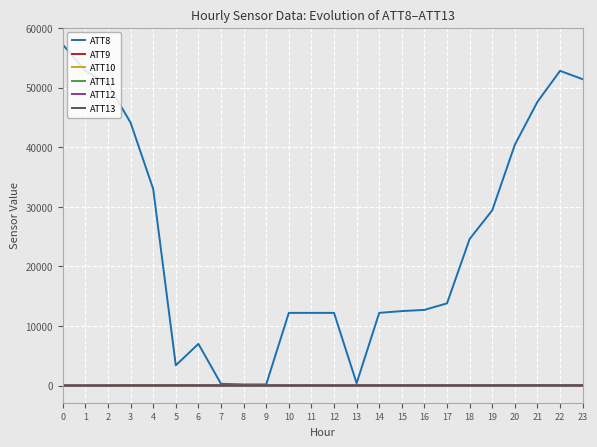

Which series has the largest range (max minus min)?

ATT8